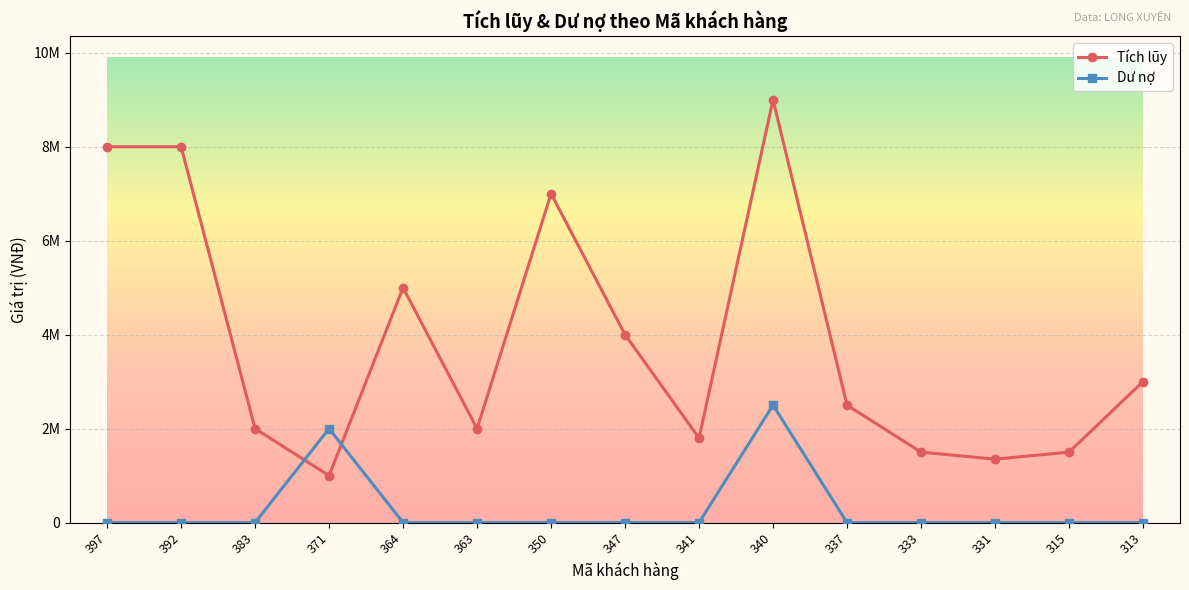

Reading left to right, list all the values displayed in this chart.

Tích lũy: 8000000	8000000	2000000	1000000	5000000	2000000	7000000	4000000	1800000	9000000	2500000	1500000	1350000	1500000	3000000
Dư nợ: 0	0	0	2000000	0	0	0	0	0	2500000	0	0	0	0	0